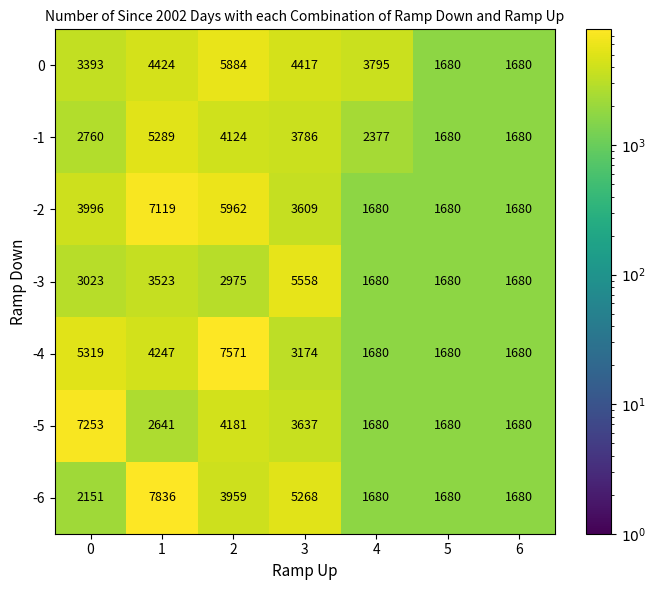

Which series has the widest spread of values?

-6